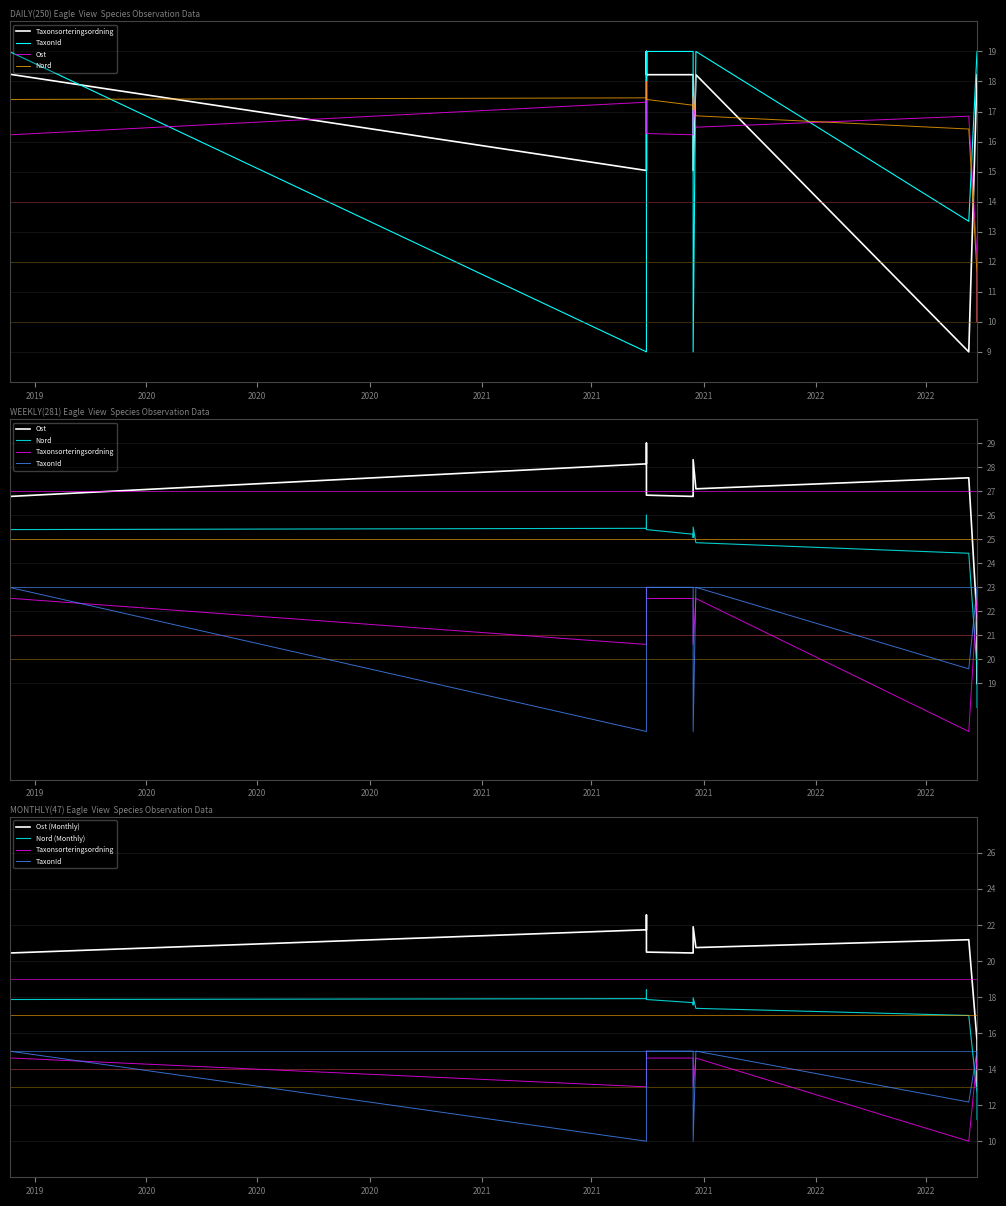

Which series changed the most between 2019 and 2021?

TaxonId